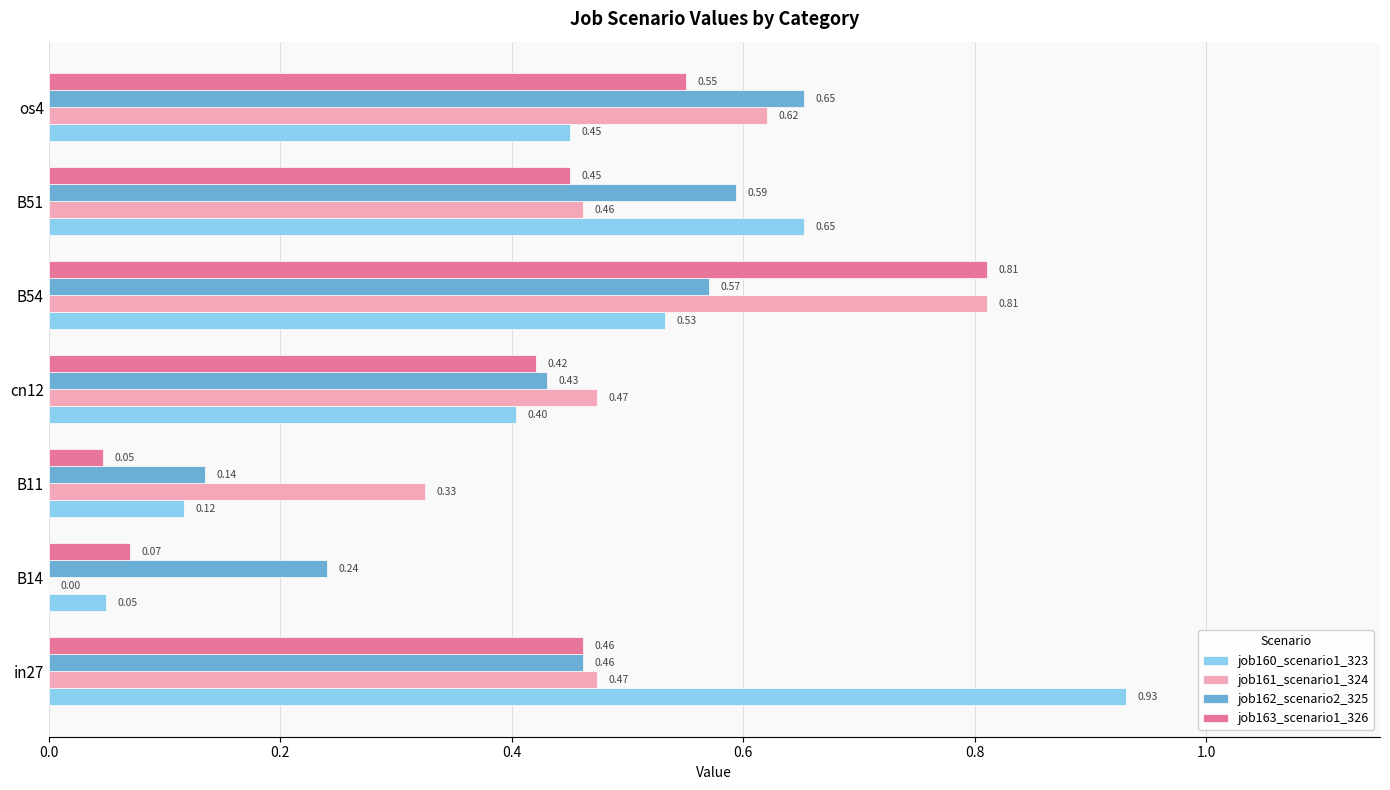

What is the average value of the job162_scenario2_325 series?

0.4